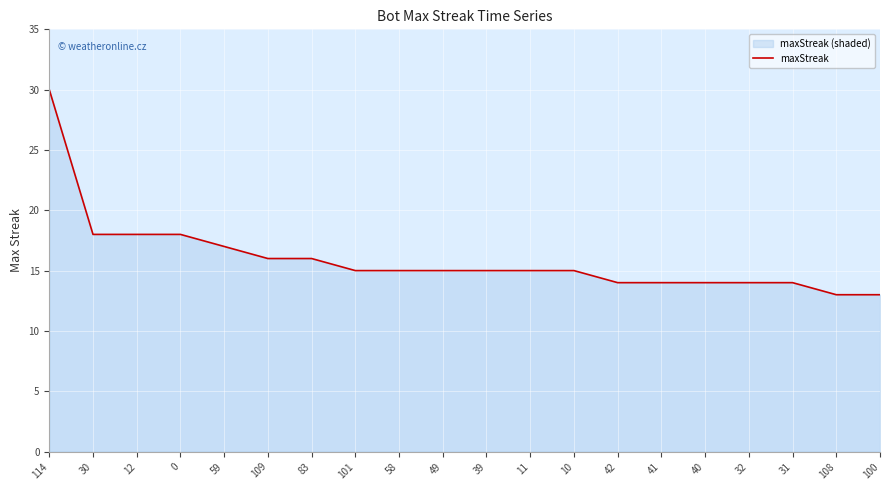

What is the value of the 18th point from the left?

14